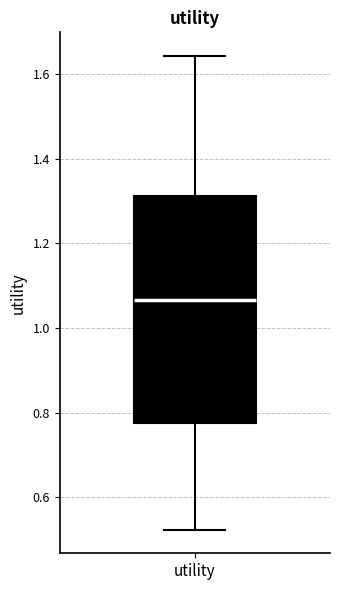

Read this box plot against the y-axis: the position of the median line, the range covered by the box, and the ends of both whiskers. The values are not printed on the chart, so give them approximately, as read against the axis.

median 1.06, box 0.78 to 1.32, whiskers 0.52 to 1.64